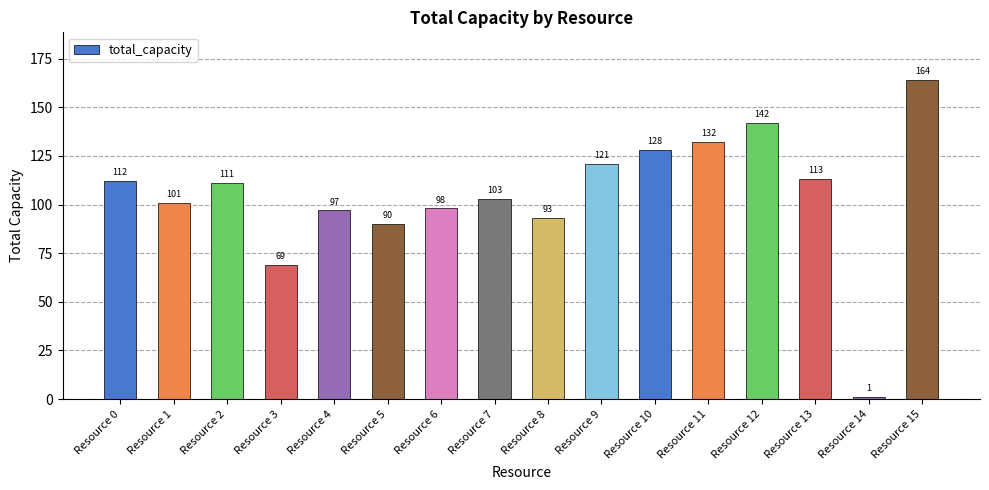

True or false: the data shows 47 at Resource 6.

False